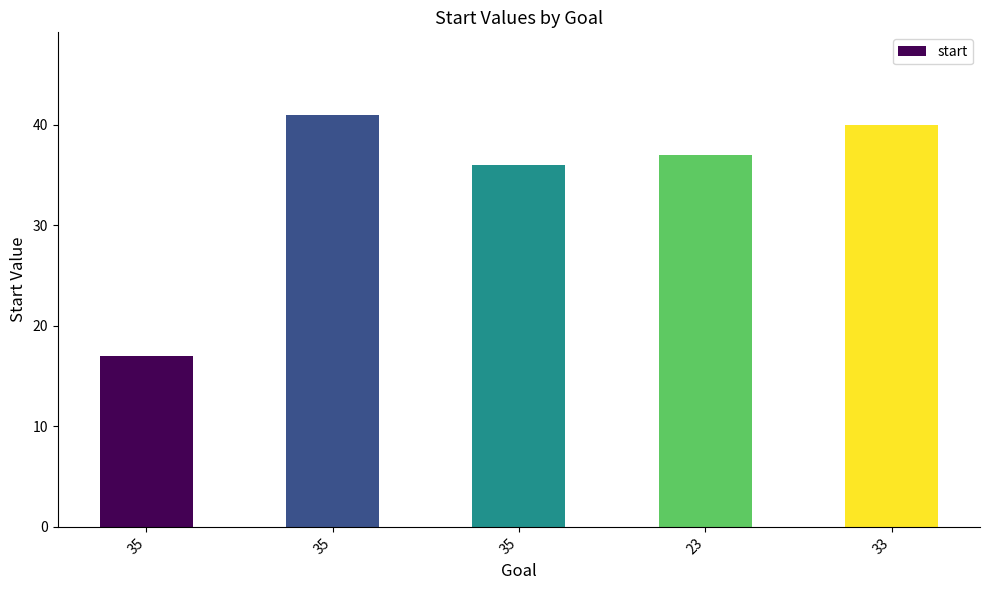

Reading left to right, what are all the values shown in this chart?

17	41	36	37	40